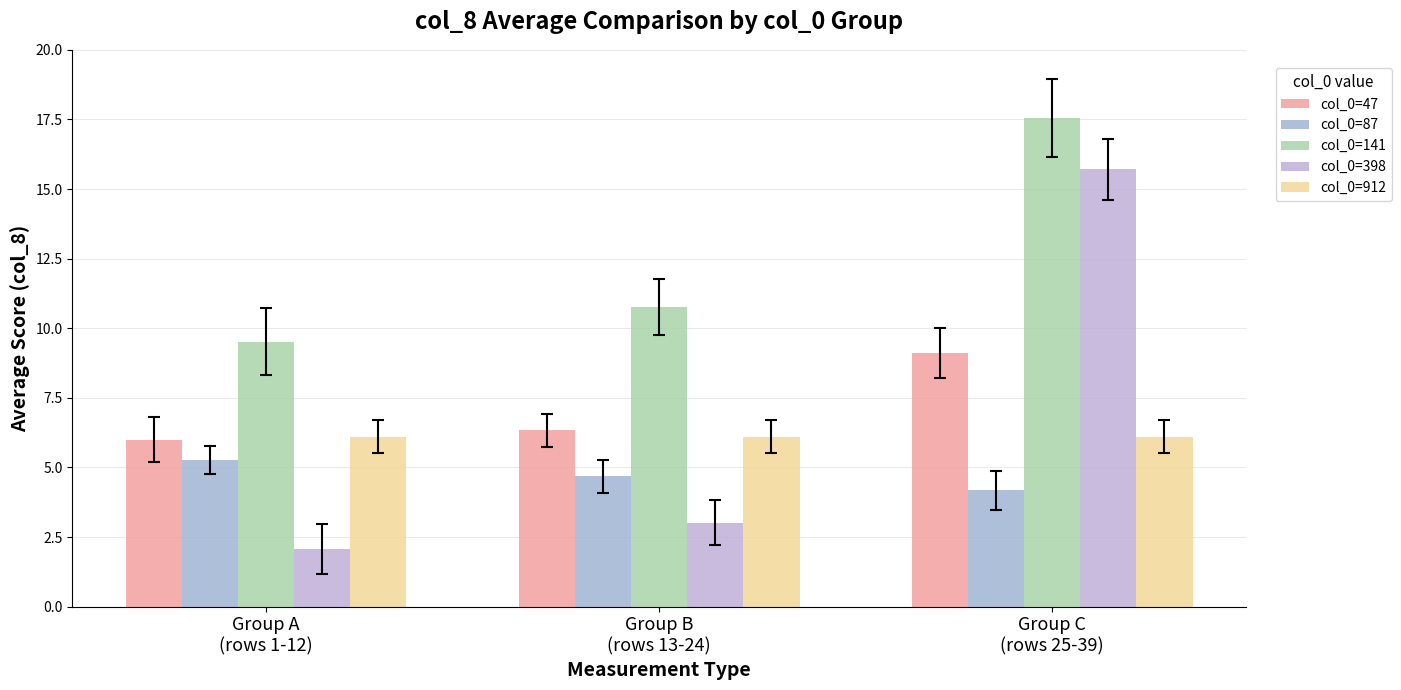

The col_0=912 series shows 6.1 at Group B
(rows 13-24). True or false?

True